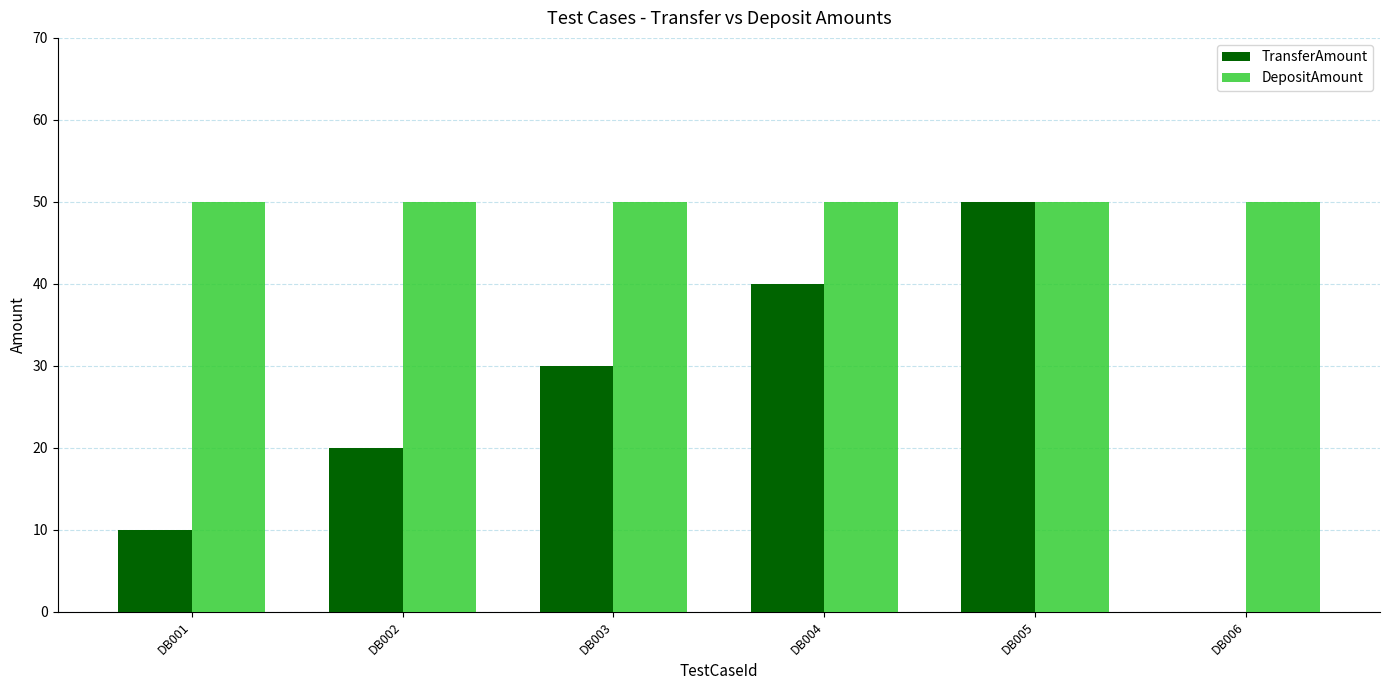

What is the maximum value for TransferAmount?

50